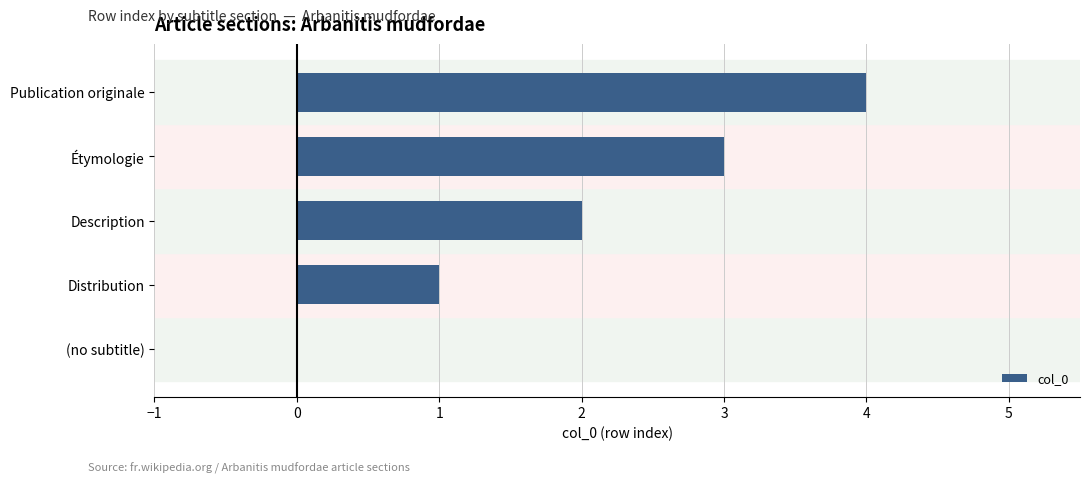

Which category has the highest value across all series?

Publication originale